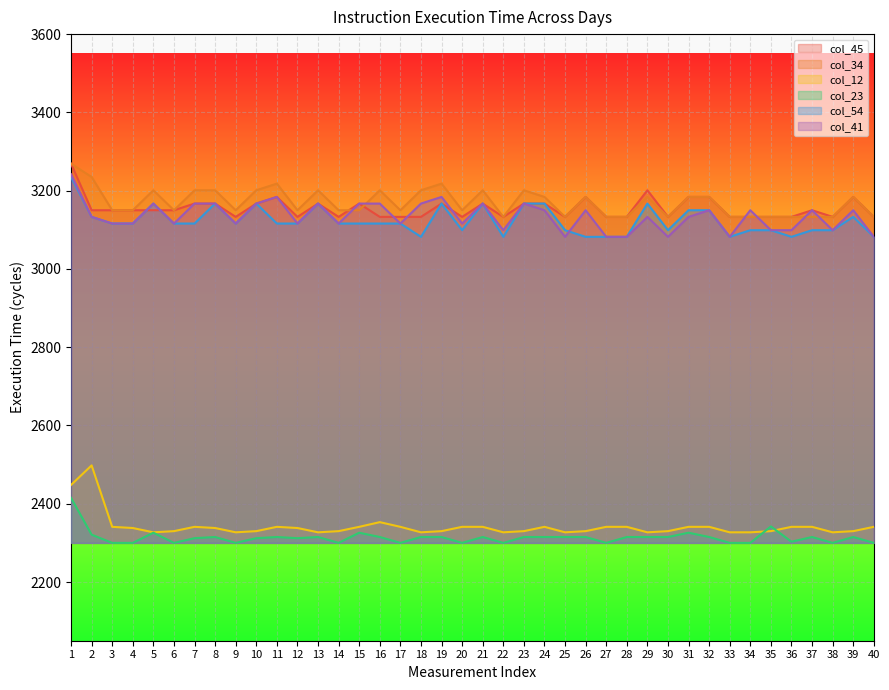

Where is the first local minimum for col_23?

6